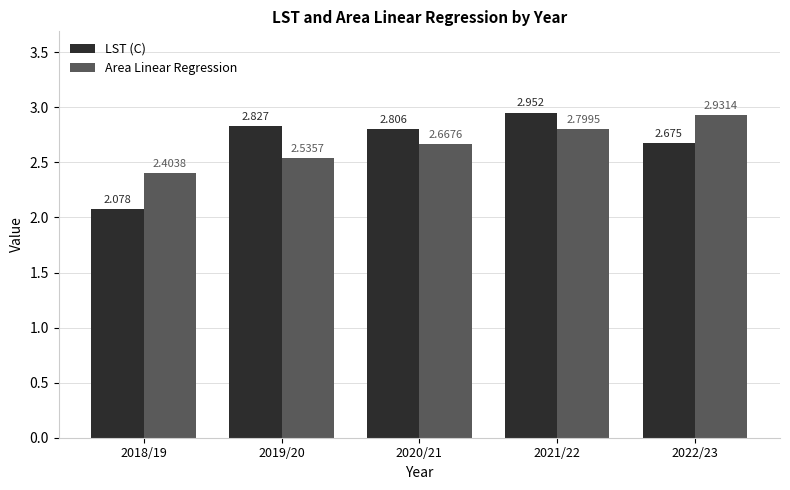

Which series has the widest spread of values?

LST (C)